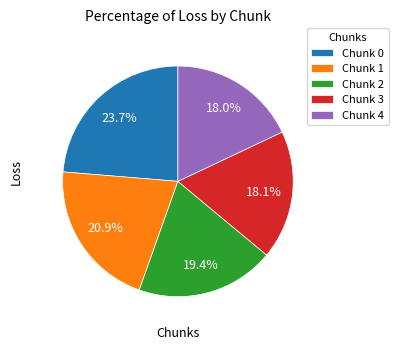

Is there a majority slice in this chart?

No